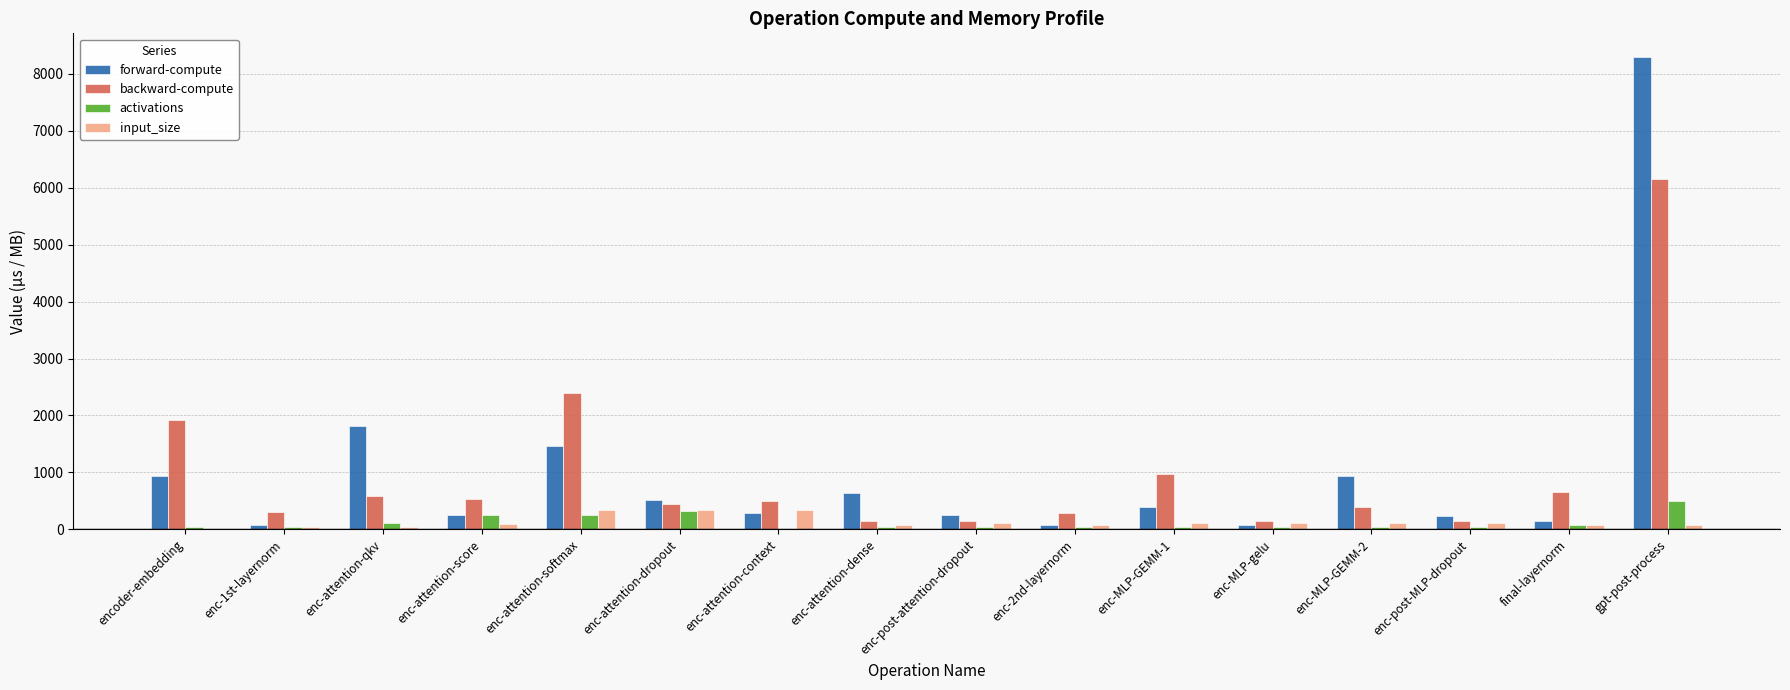

What is the sum of all forward-compute values?

16392.9